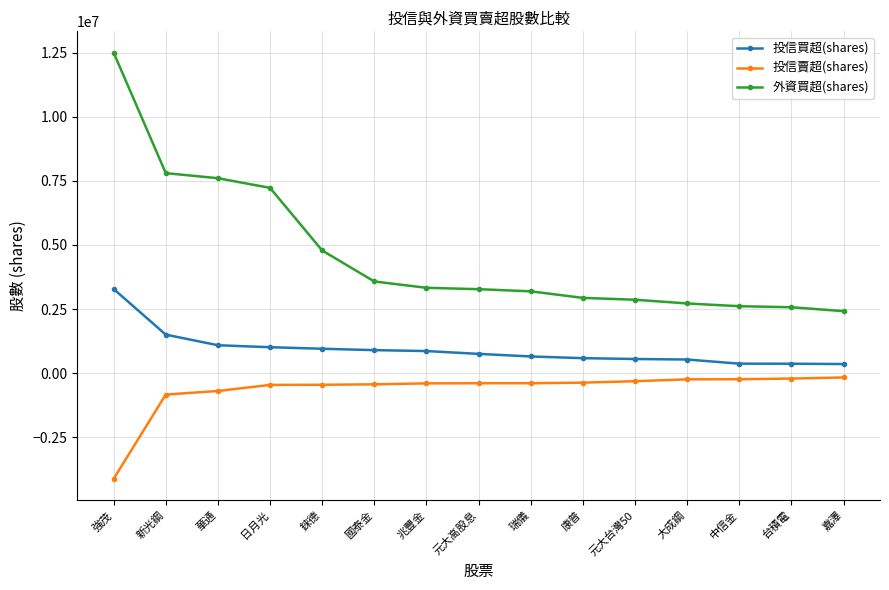

What is the label of the 6th point from the right?

康普